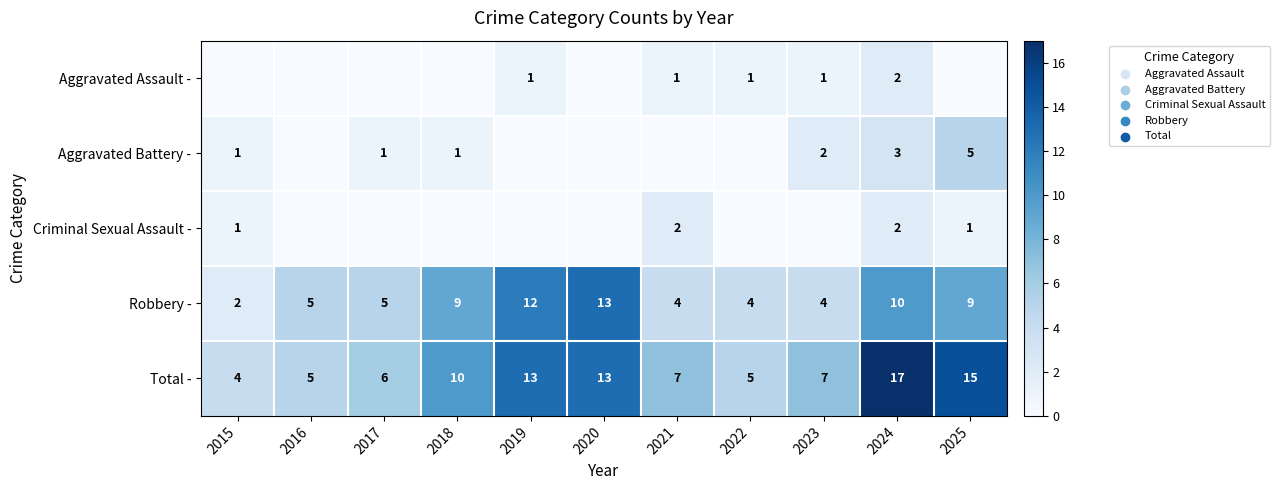

What is the difference between the Total - values at 2018 and 2022?

5